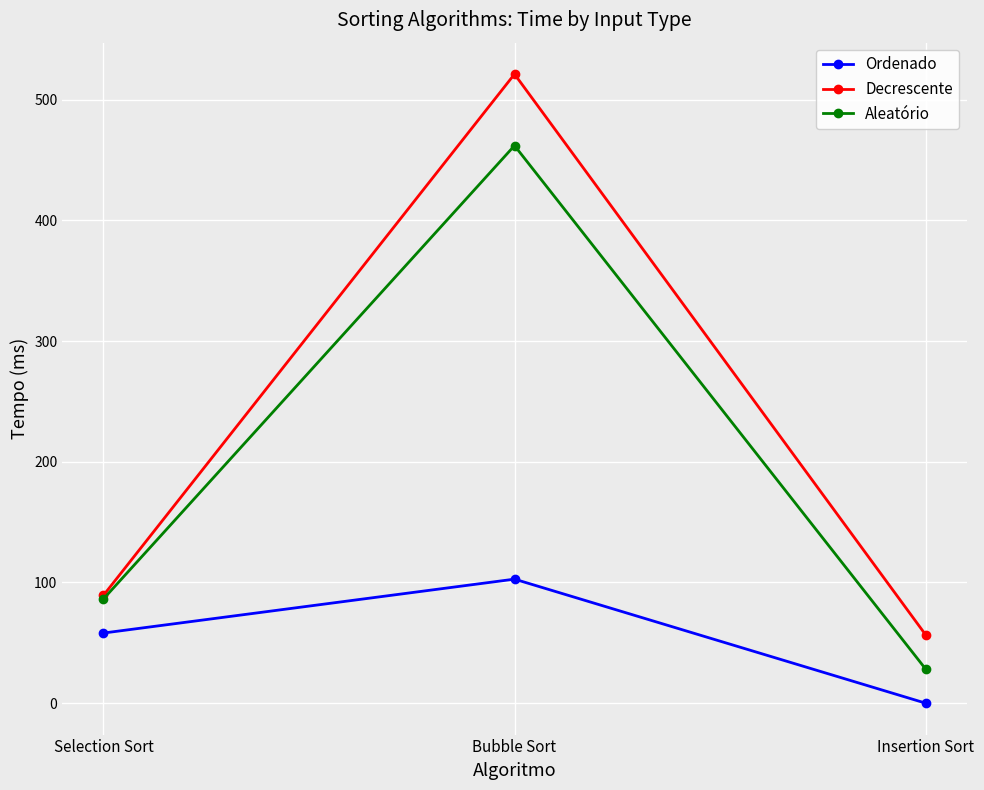

Between Selection Sort and Insertion Sort, which series saw the biggest shift?

Ordenado